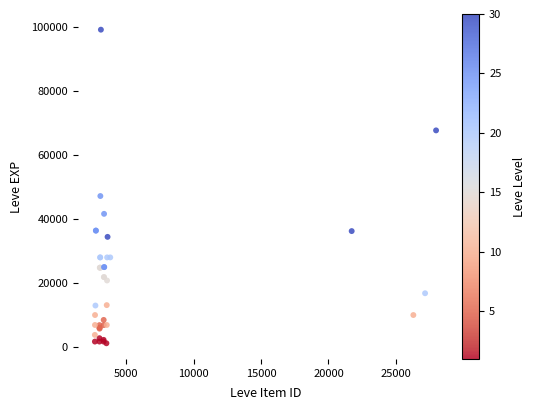

What Y value in the scatter plot is closest to 50190?

47200